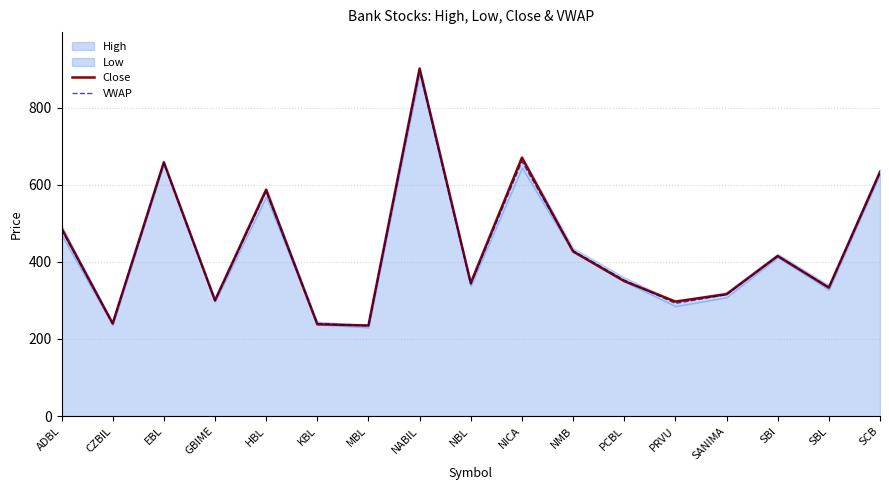

Is it true that Close equals 238.0 at KBL?

True